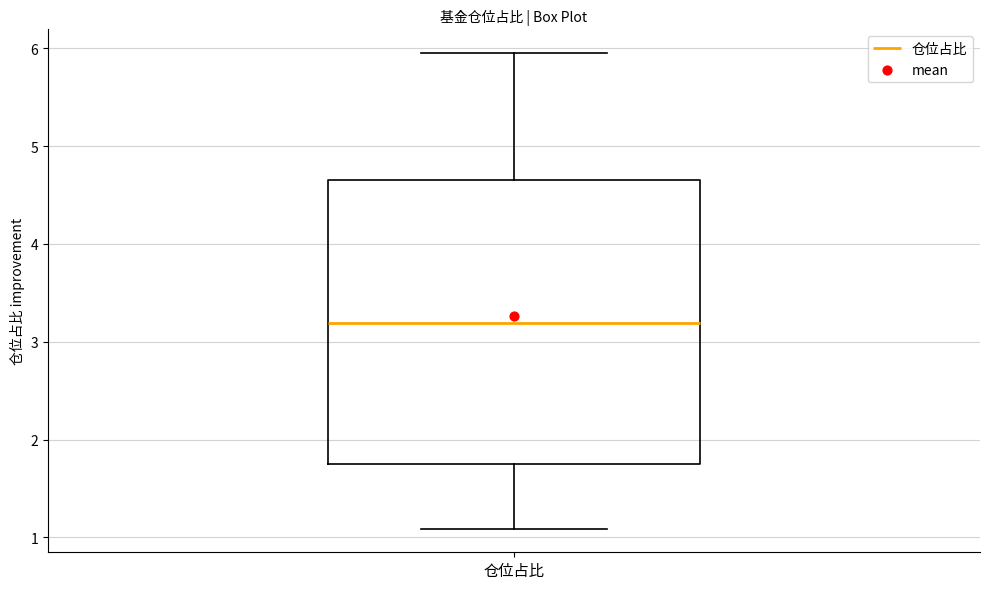

Where does the upper whisker of the box for 仓位占比 end on the y-axis? The values are not printed on the chart, so give them approximately, as read against the axis.

6.0